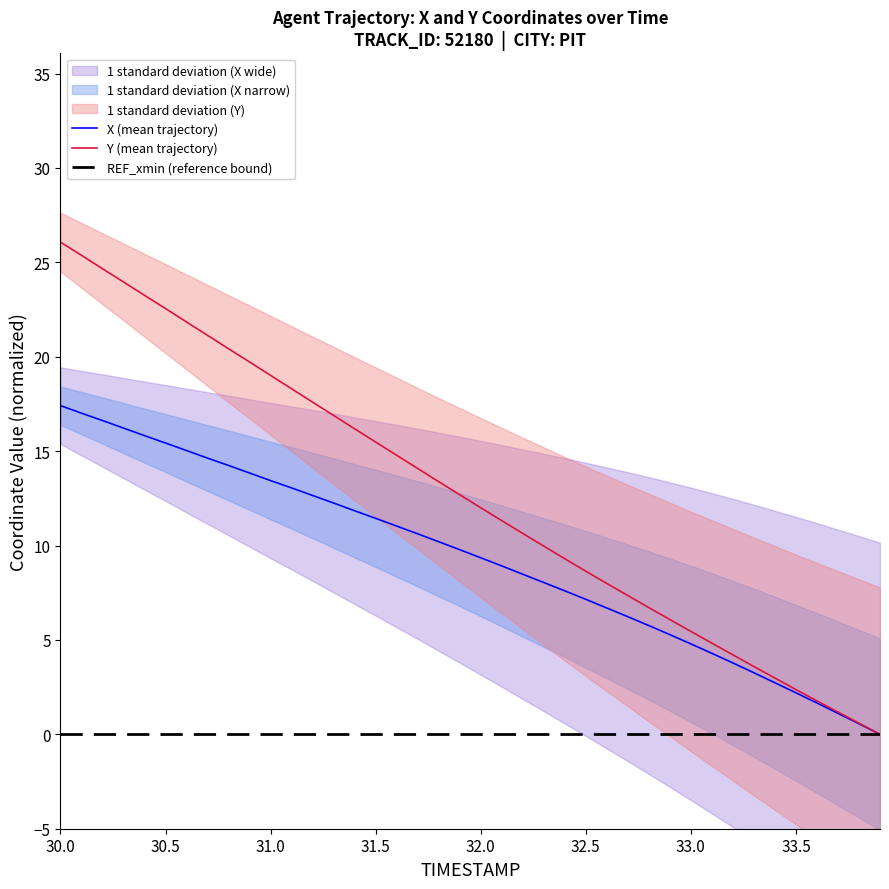

What is the value of the X (mean trajectory) point at the 3rd from the left?

16.6